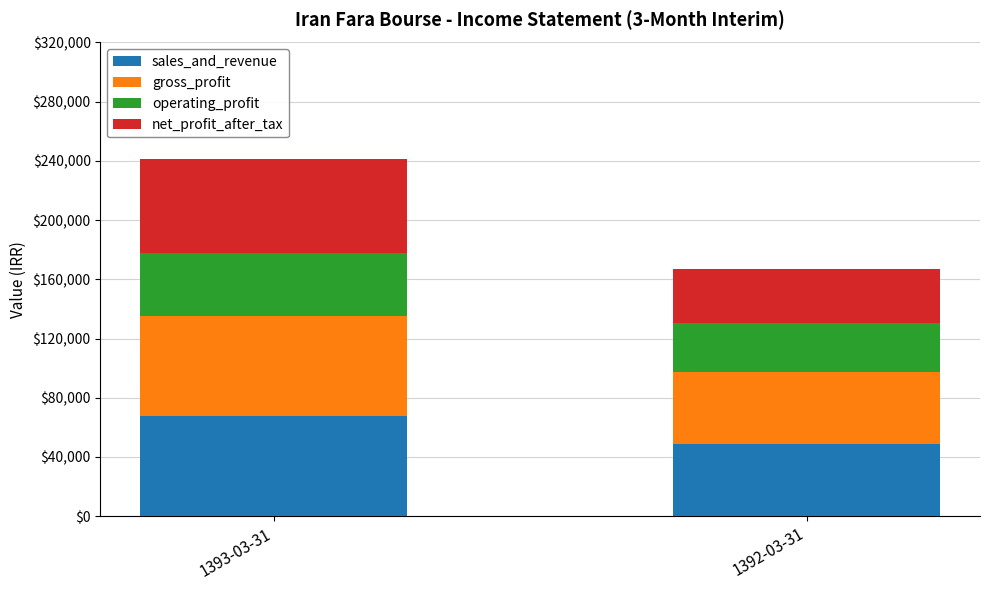

How many distinct data groups are displayed?

4